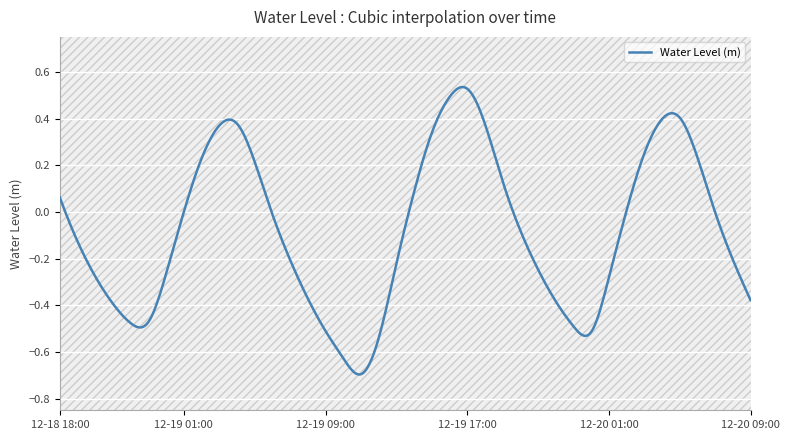

What is the label of the 19th point from the left?

2022-12-19 12:00